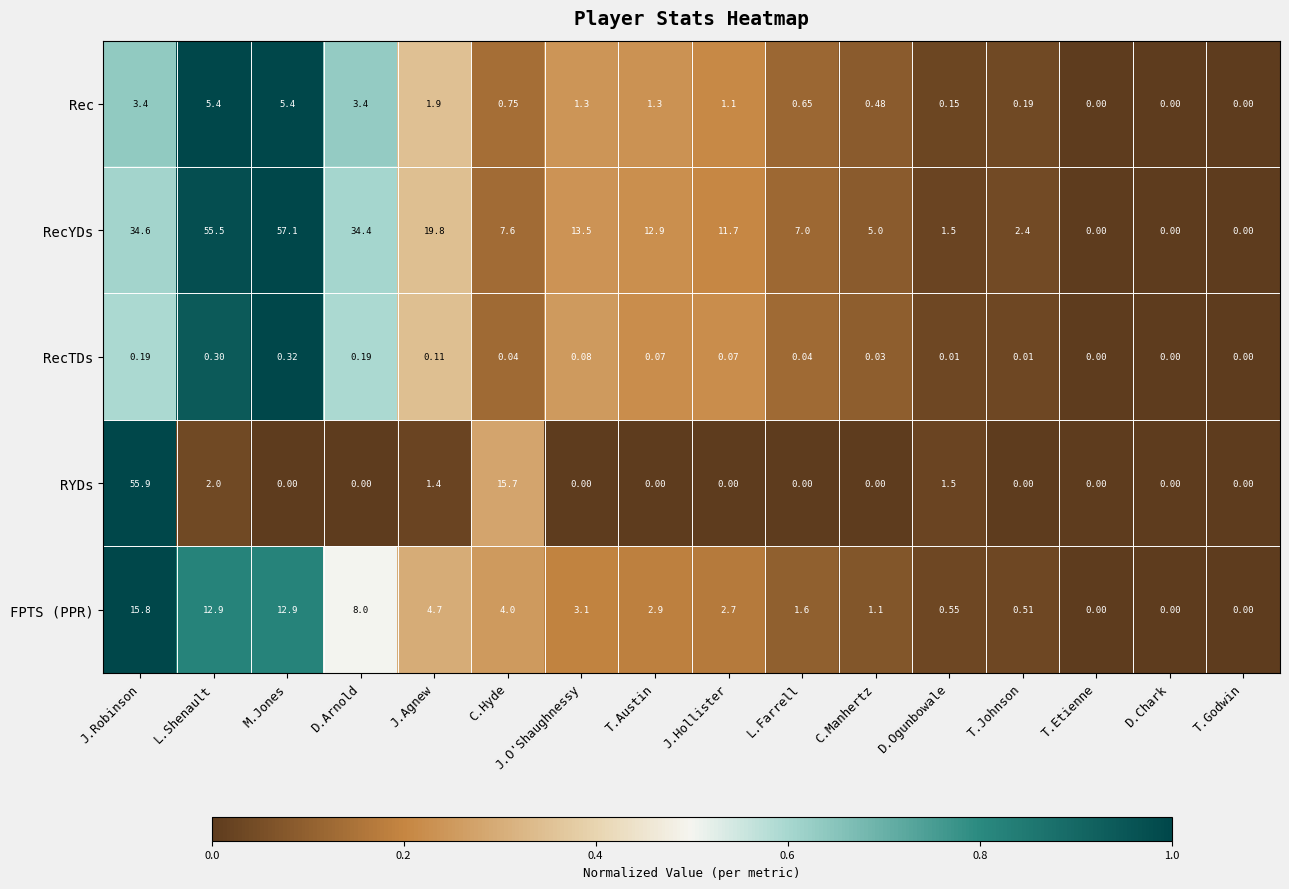

What is the total value across all series at J.Robinson?

109.9